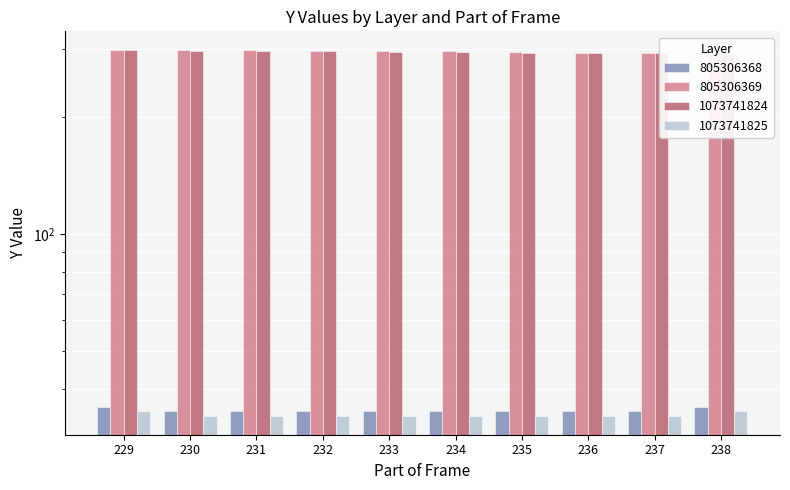

Reading left to right, what are all the values shown in this chart?

805306368: 229=36	230=35	231=35	232=35	233=35	234=35	235=35	236=35	237=35	238=36
805306369: 229=298	230=297	231=297	232=296	233=295	234=295	235=294	236=293	237=293	238=292
1073741824: 229=297	230=296	231=296	232=295	233=294	234=294	235=293	236=292	237=292	238=291
1073741825: 229=35	230=34	231=34	232=34	233=34	234=34	235=34	236=34	237=34	238=35